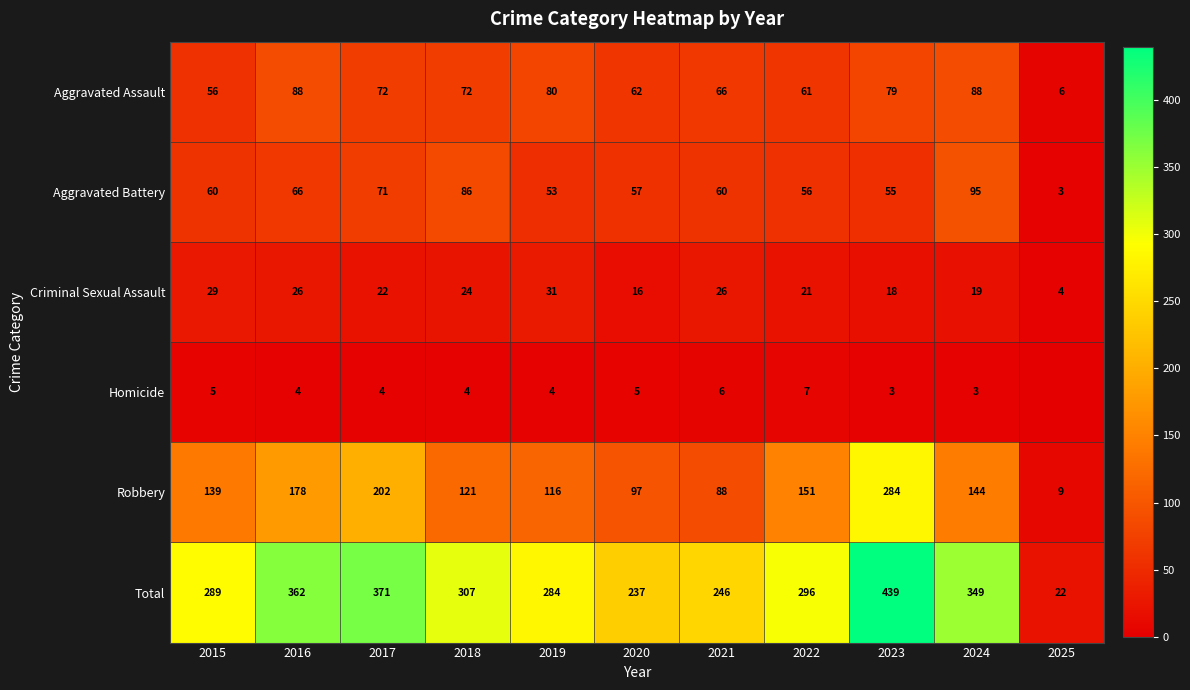

What is the sum of all Total values?

3202